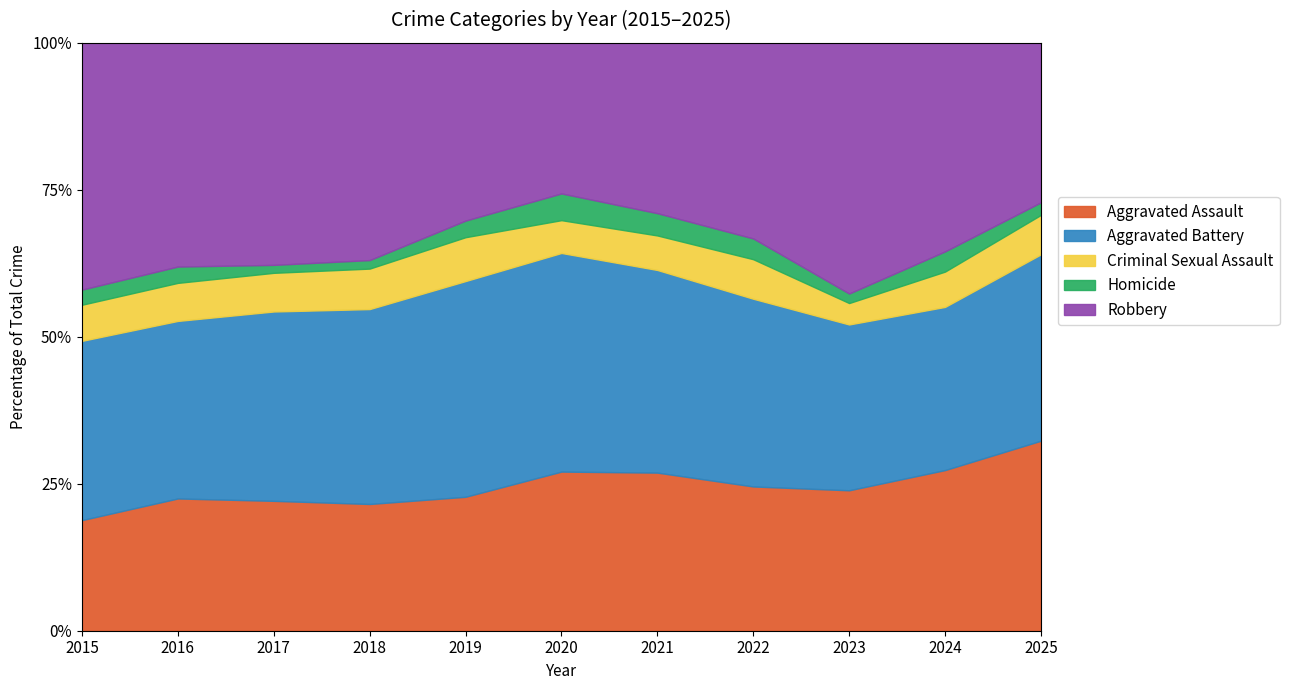

Which category has the highest value in the Robbery series?

2023